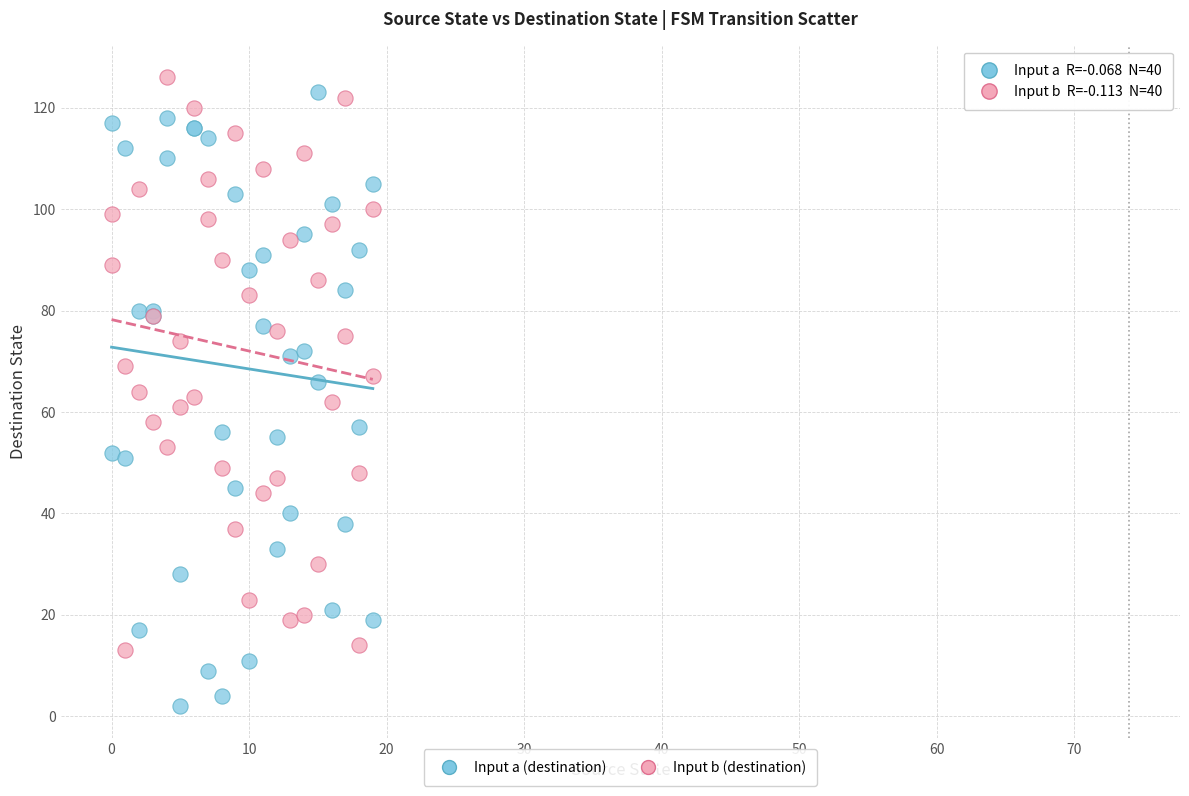

Which series contains the lowest Y value?

Input a (destination)